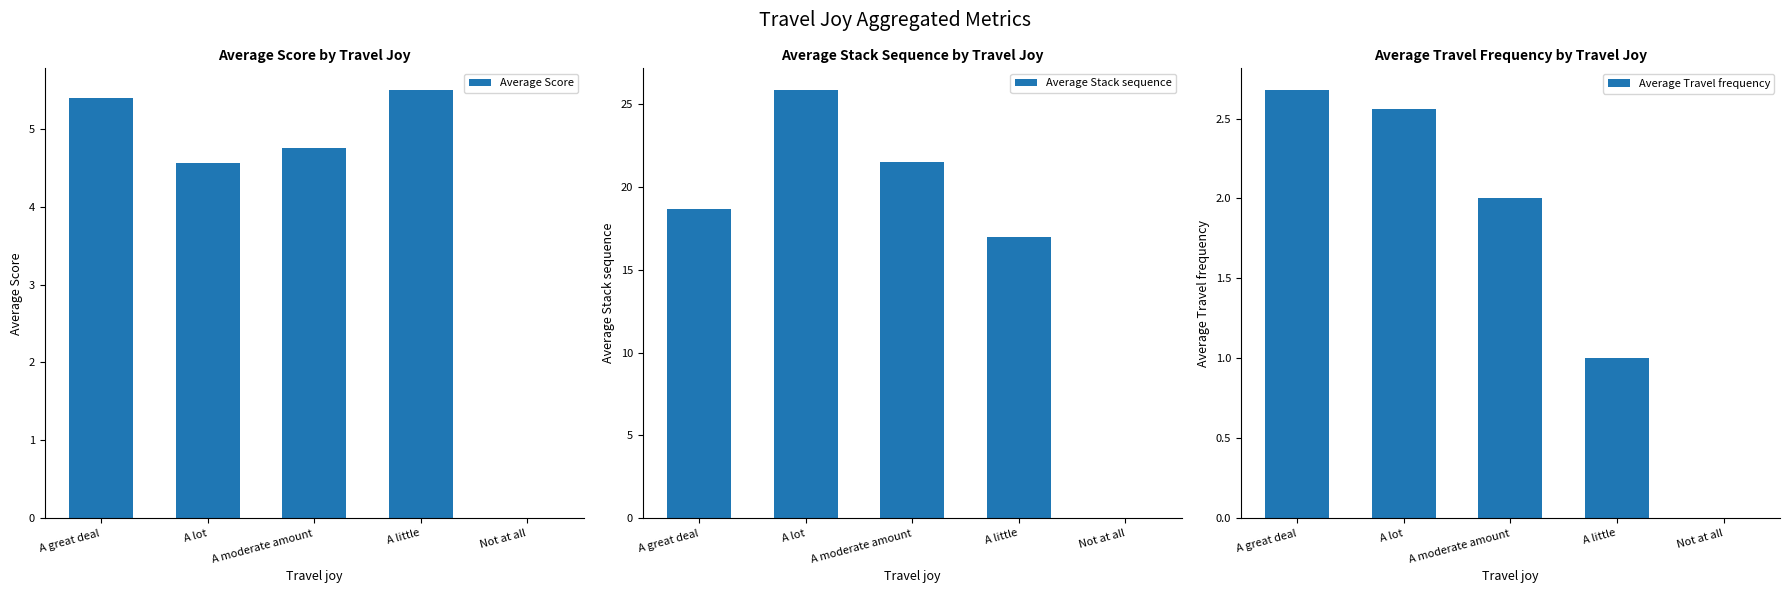

Reading left to right, list all the values displayed in this chart.

Average Score: 5.4	4.6	4.8	5.5	0.0
Average Stack sequence: 18.7	25.9	21.5	17.0	0.0
Average Travel frequency: 2.7	2.6	2.0	1.0	0.0